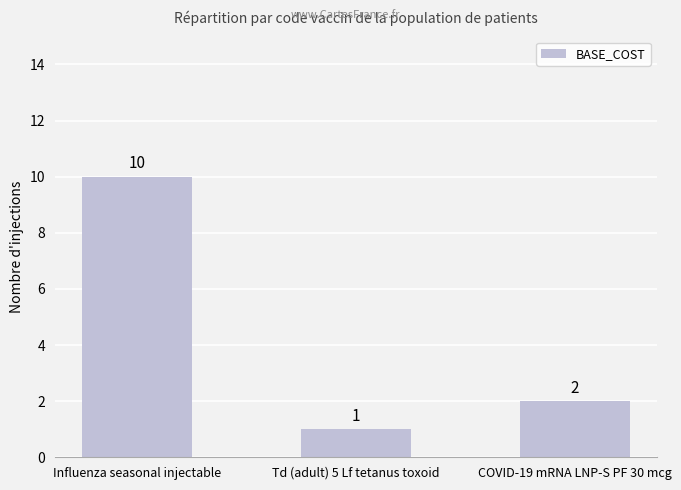

Approximately how many times larger is the value at COVID-19 mRNA LNP-S PF 30 mcg compared to Influenza seasonal injectable?

0.2